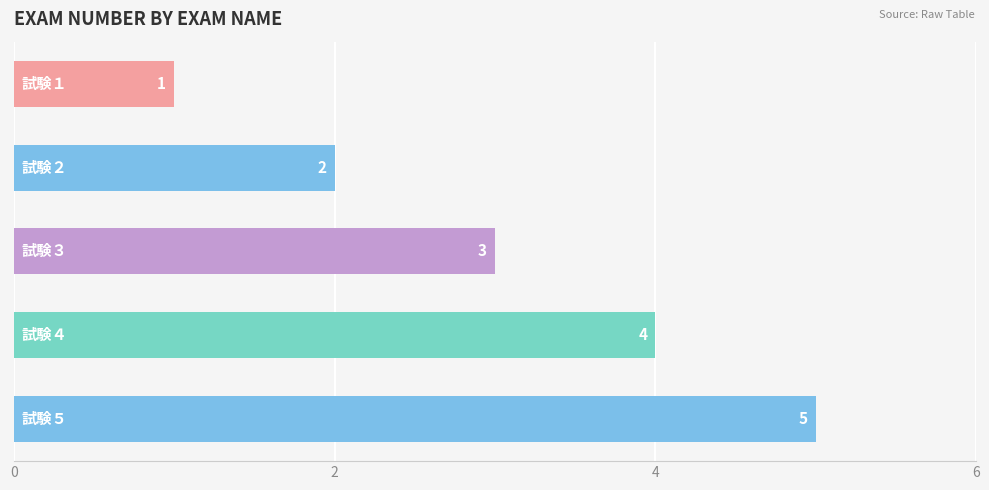

What is the difference between the maximum and second lowest values?

3